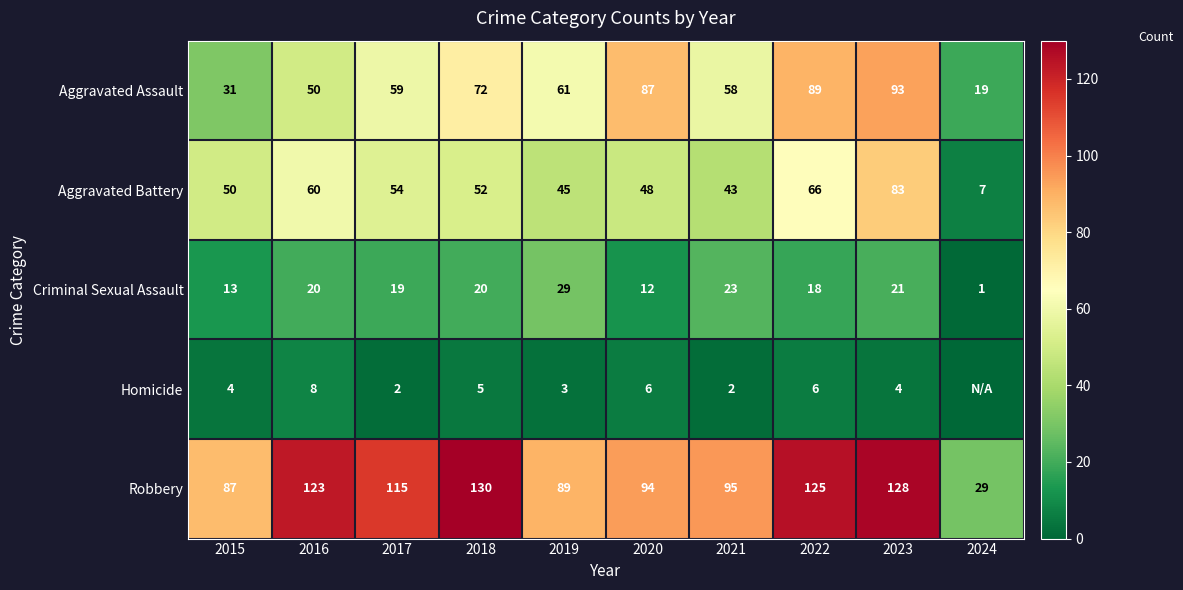

What is the difference between the maximum and minimum values in the Aggravated Assault series?

74